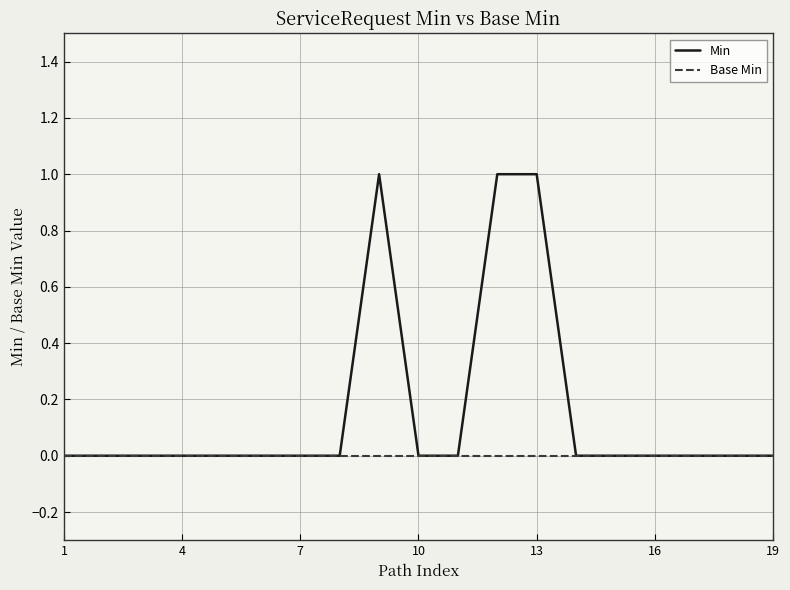

List the series in order of their peak value, highest first.

Min, Base Min